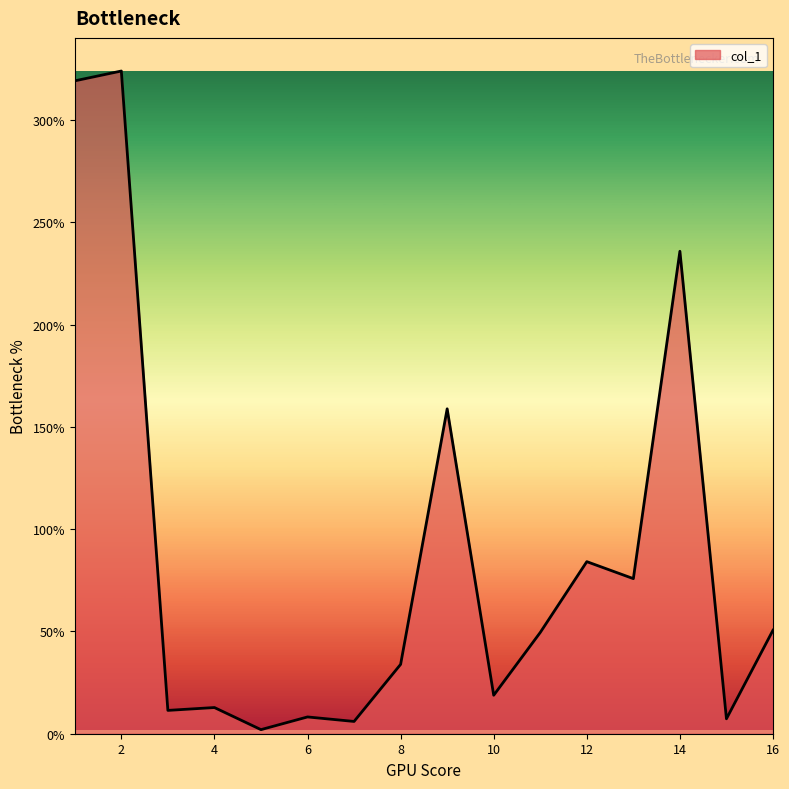

What is the greatest value displayed?

323.9